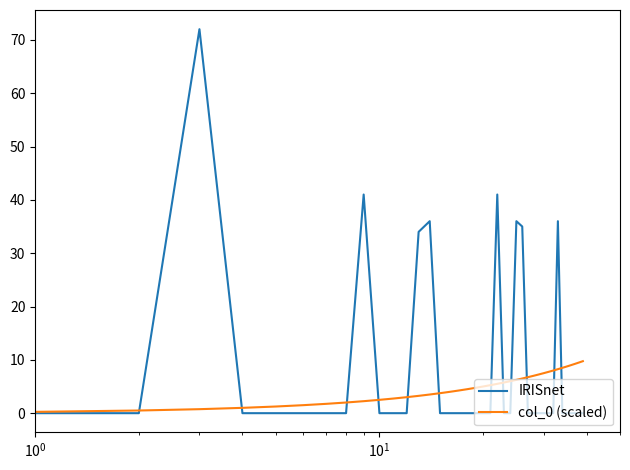

Which series has the largest total across all categories?

IRISnet